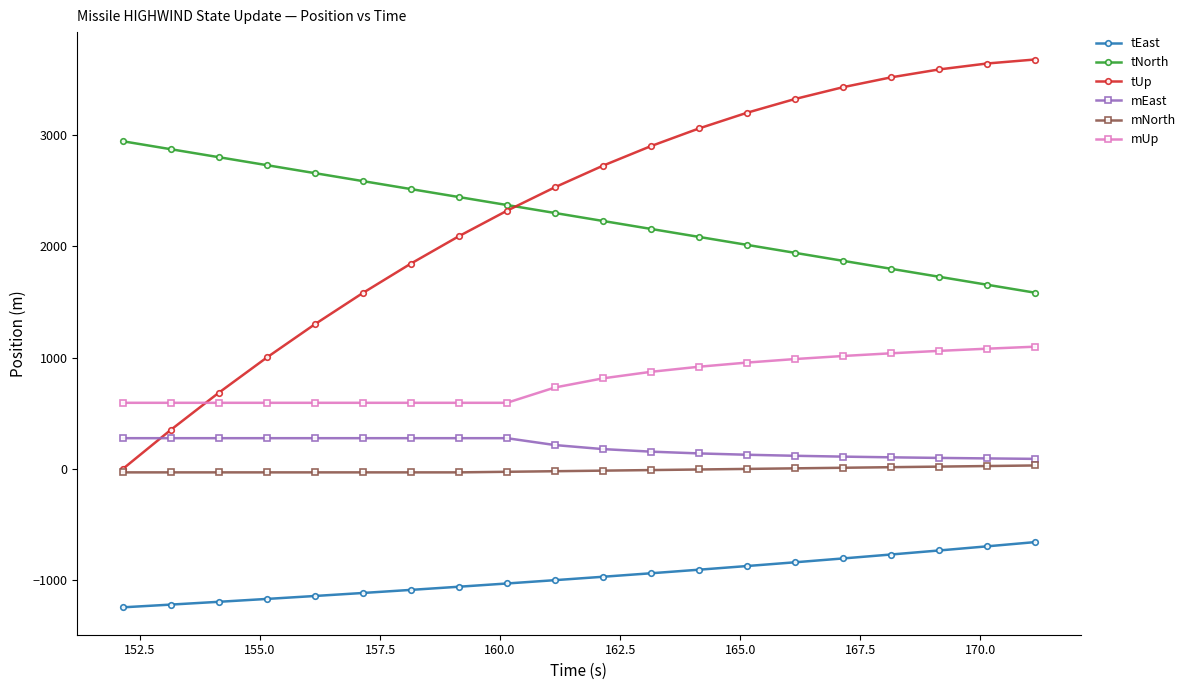

What is the highest value of the mUp series?

1097.6